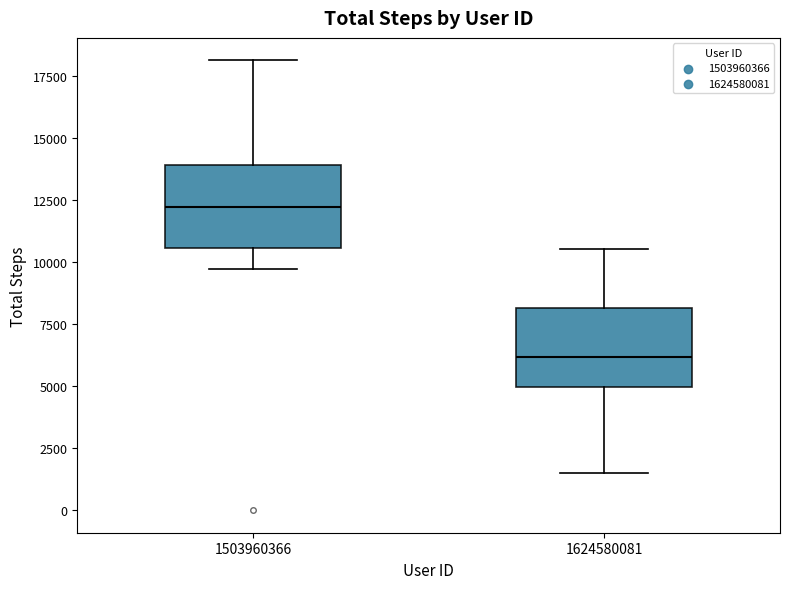

Reading left to right, transcribe this box plot: for each box, give where its median line is, the range the box spans, and where its two whiskers end, as read against the y-axis. The values are not printed on the chart, so give them approximately, as read against the axis.

1503960366: median 12000, box 10500 to 14000, whiskers 9500 to 18000
1624580081: median 6000, box 5000 to 8000, whiskers 1500 to 10500